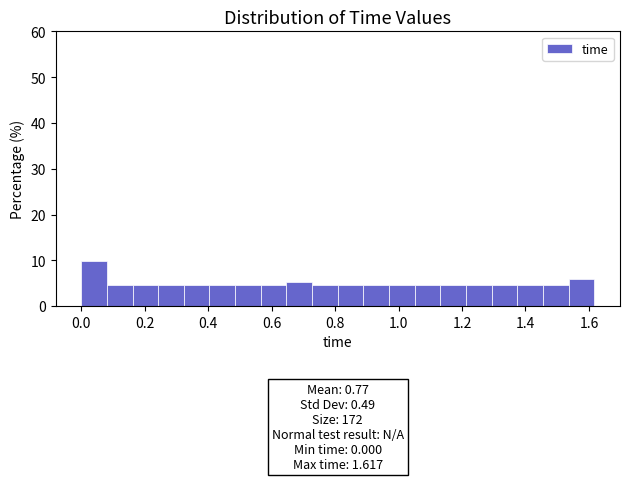

Which range on the x-axis has the tallest bar?

0.00 to 0.08